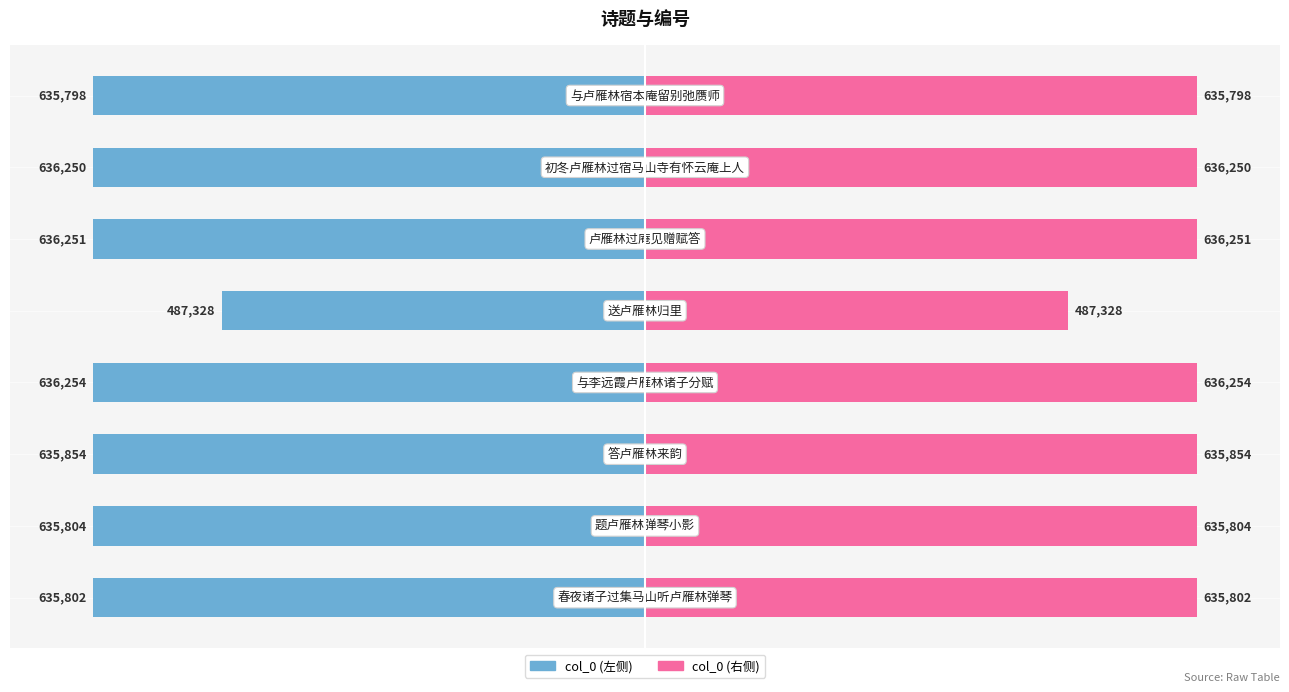

At which label is col_0 (右) closest to 88?

4